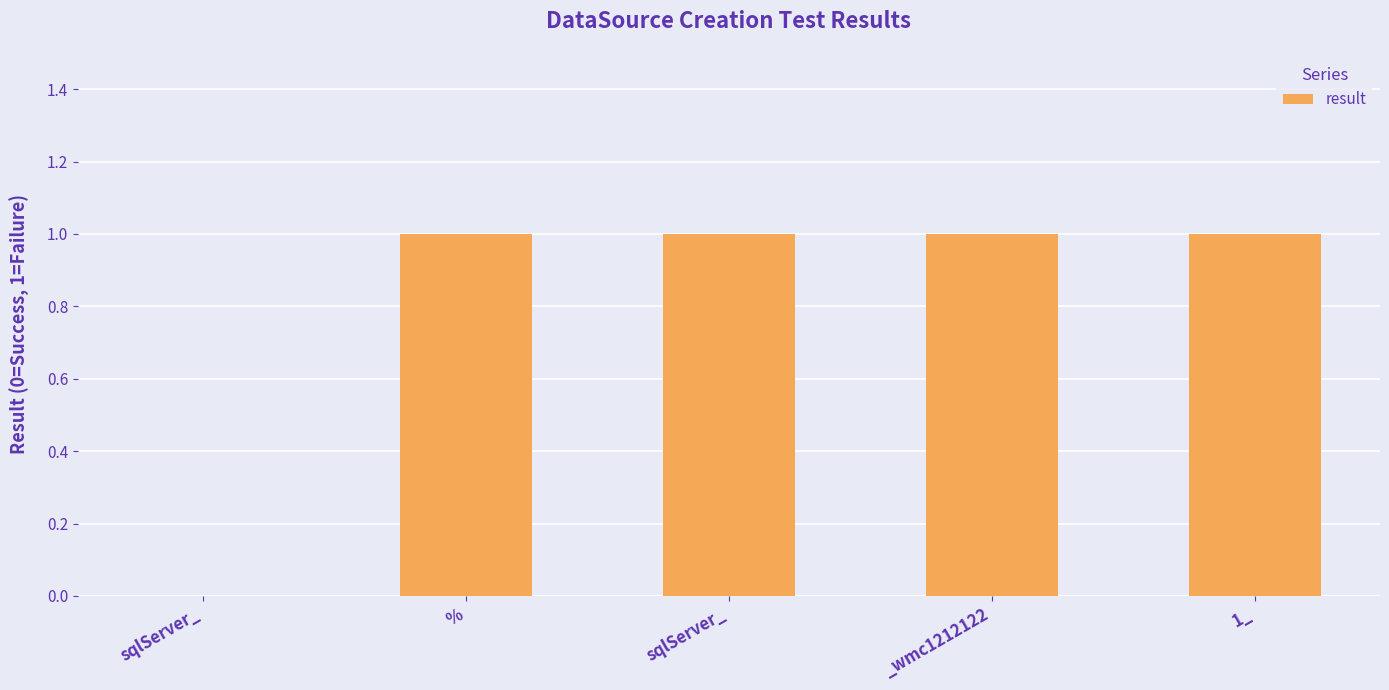

What is the label of the 1st bar from the right?

1_